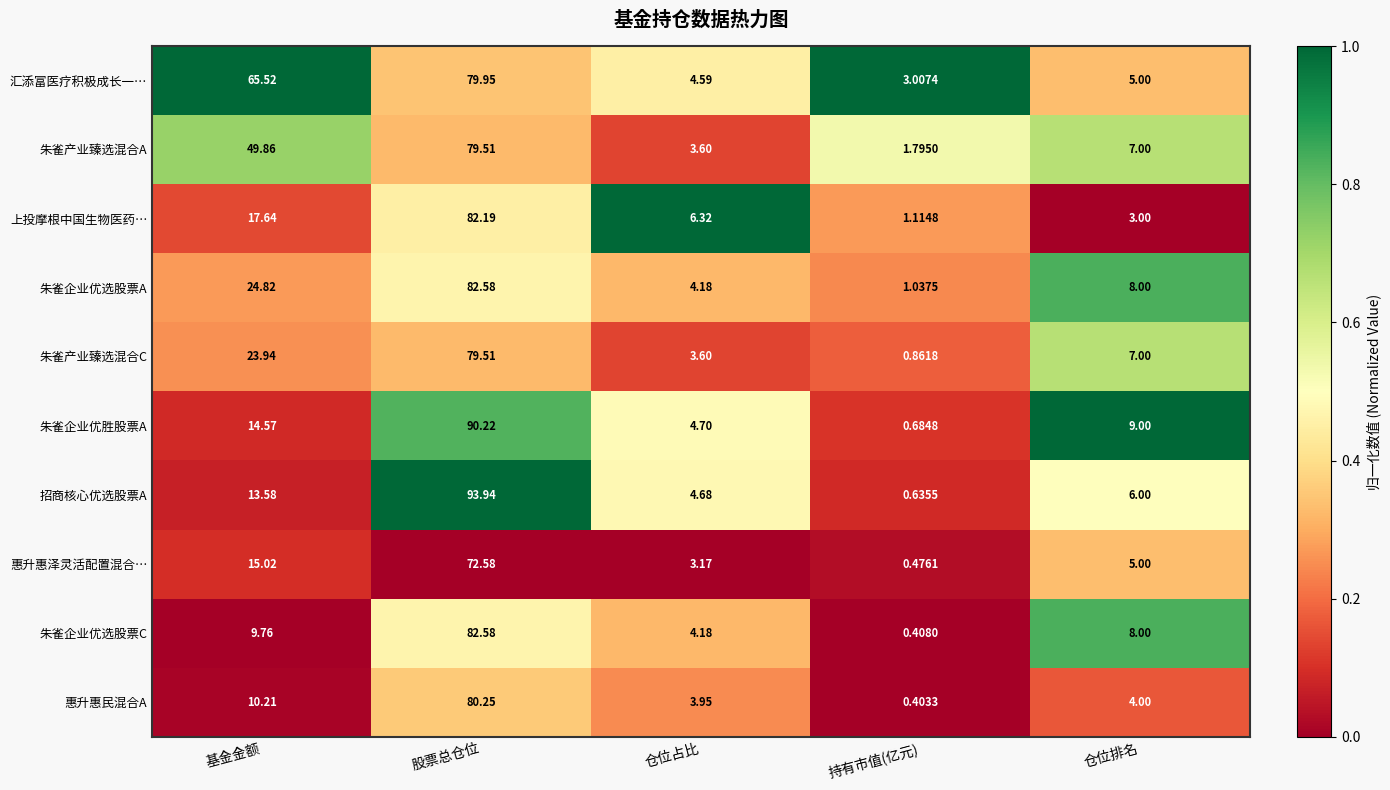

At which label is 朱雀产业臻选混合A closest to 40?

基金金额